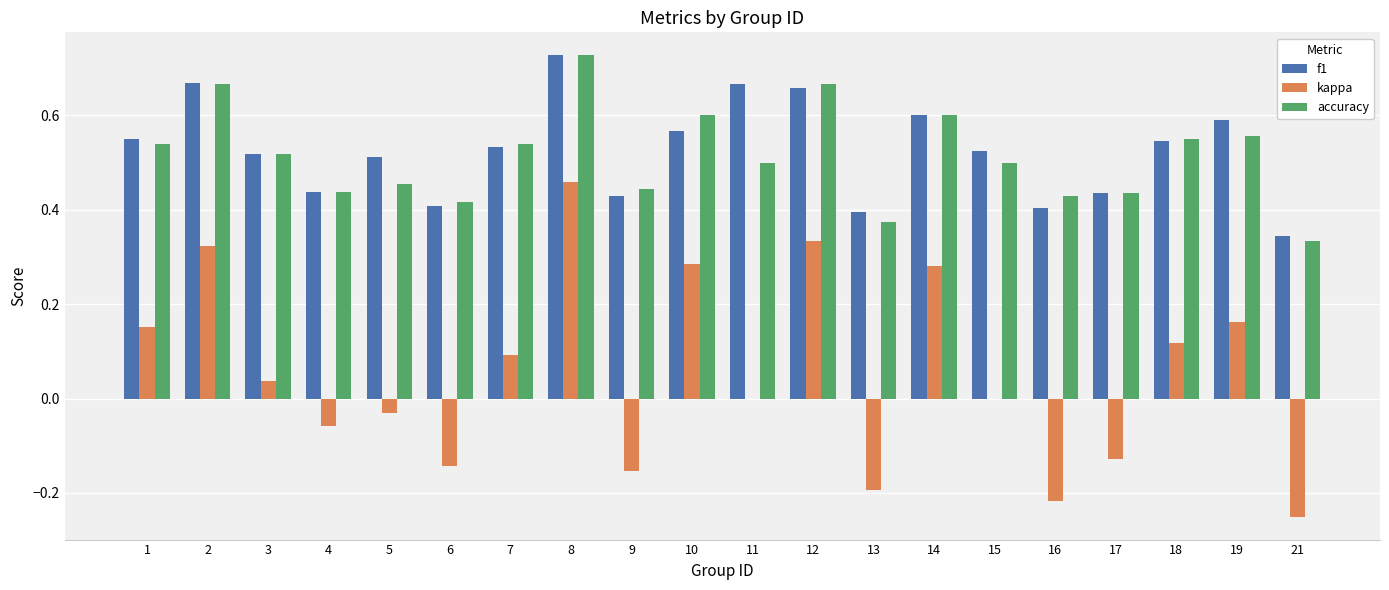

What is the sum of the f1 values at 13 and 9?

0.8